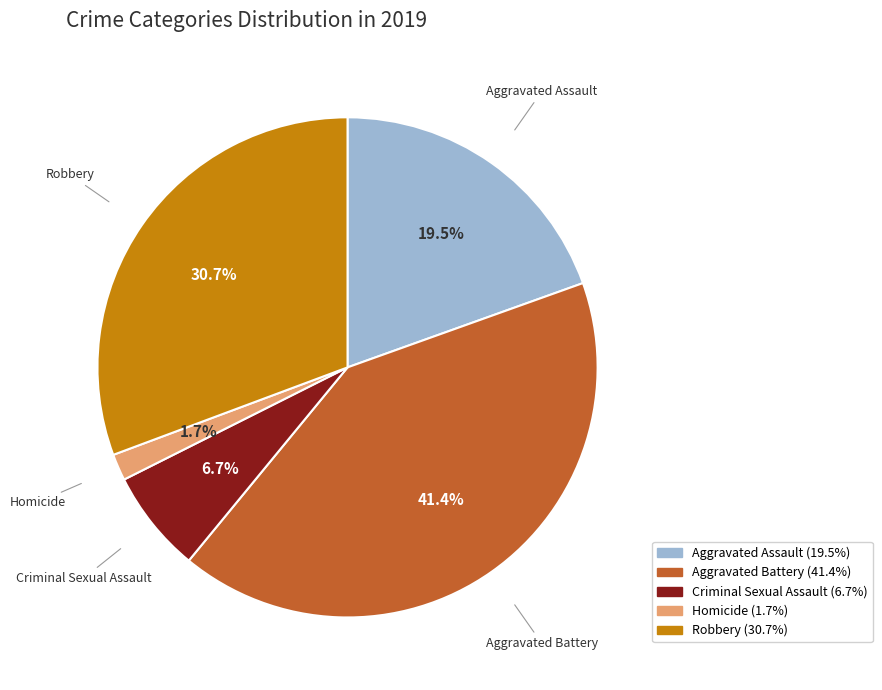

Is it true that Homicide is 2% of the pie?

True